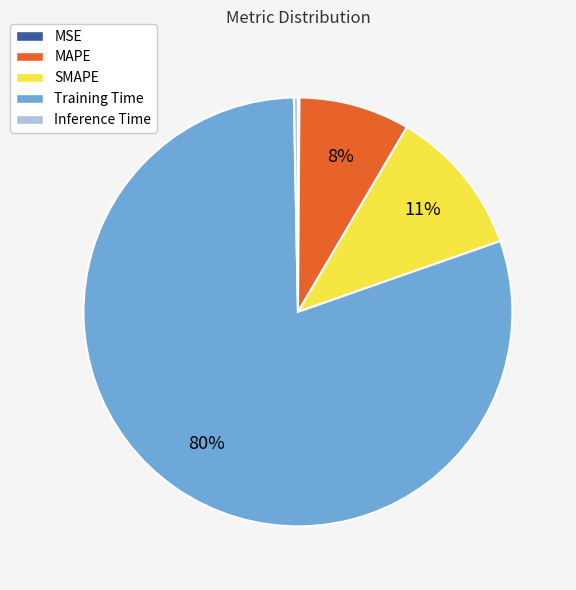

Combined, do MAPE and SMAPE account for over 50%?

No